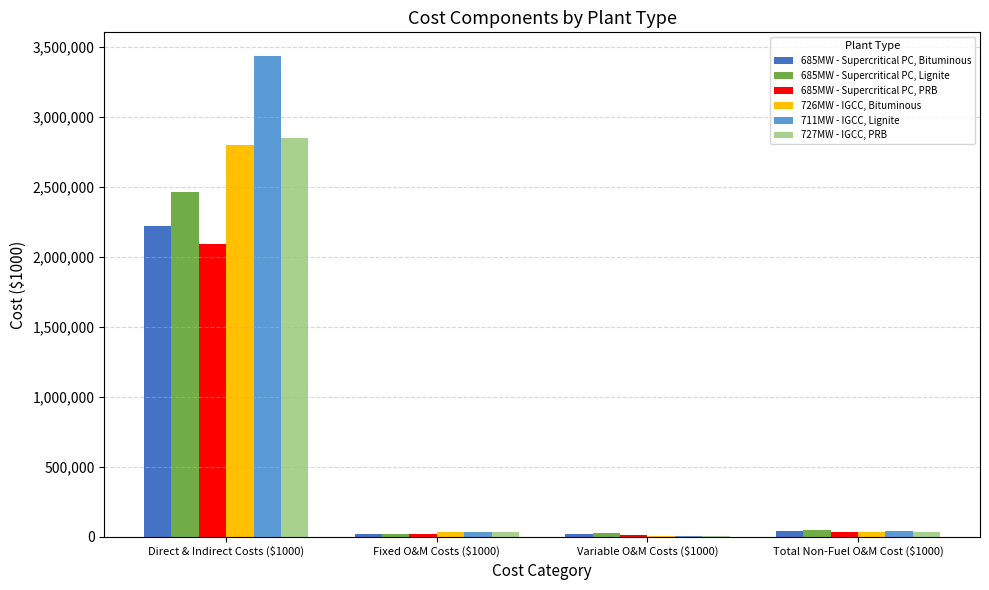

The value of 685MW - Supercritical PC, Bituminous at Direct & Indirect Costs ($1000) is 2217840. True or false?

True